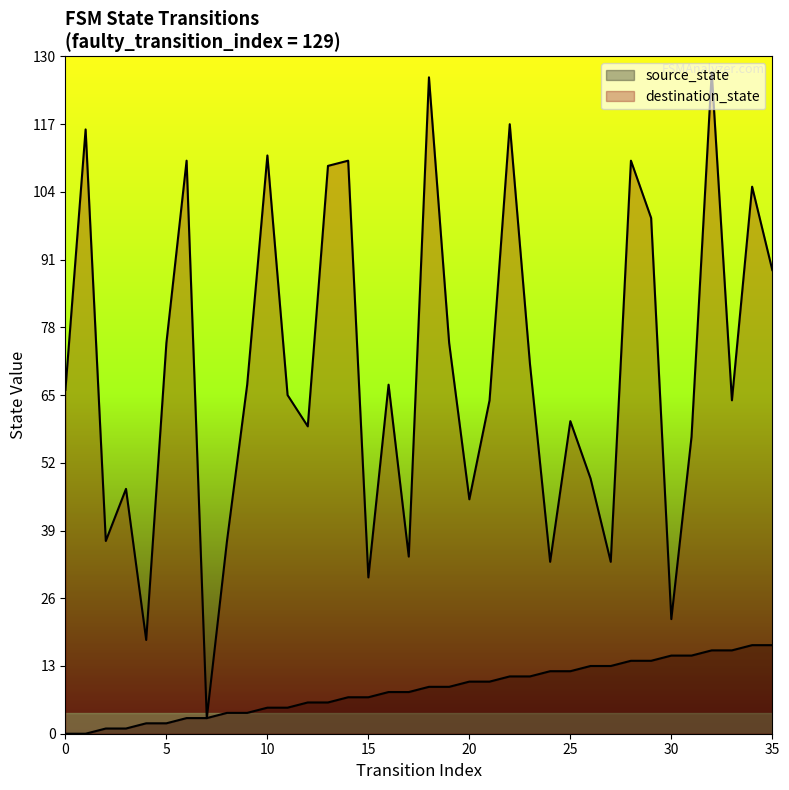

True or false: source_state has more than 1 points higher than both neighbors.

False